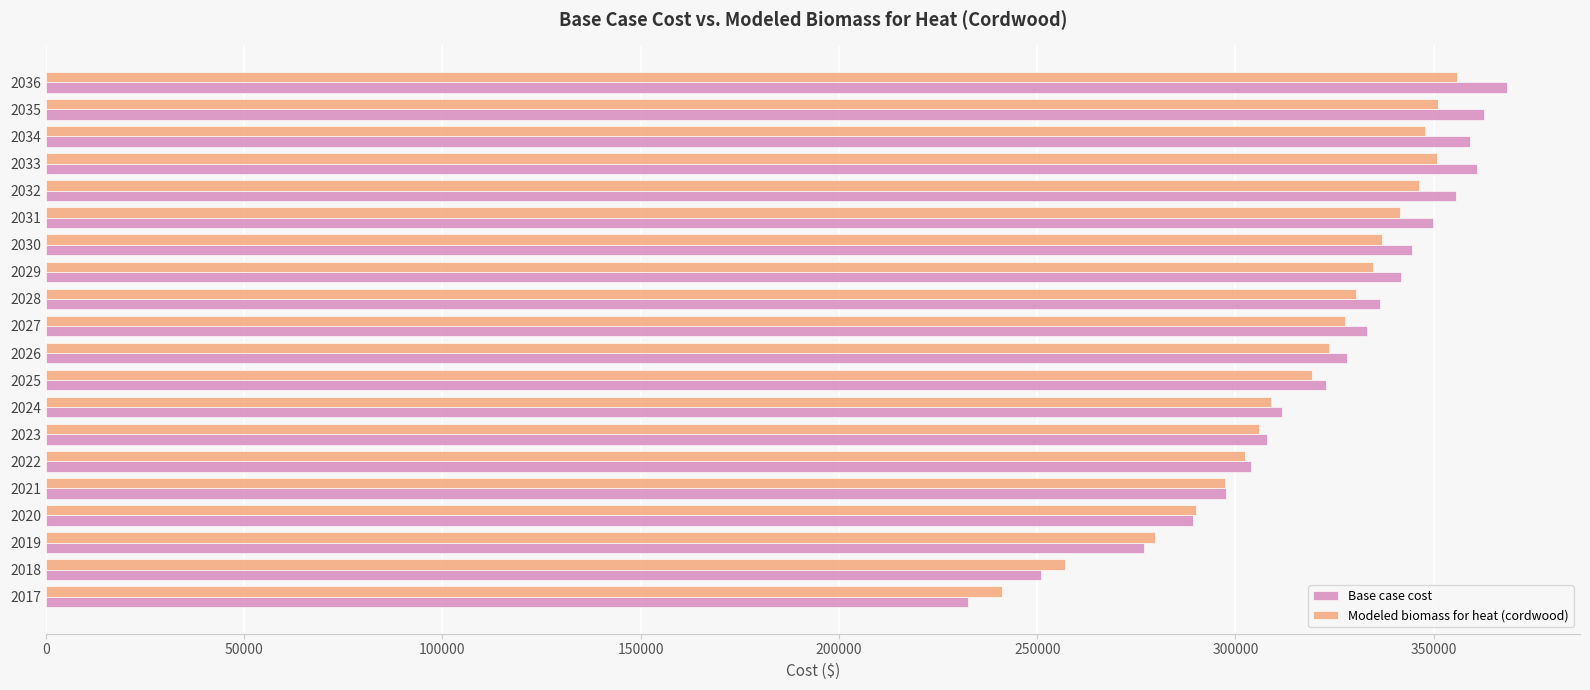

What is the sum of all Modeled biomass for heat (cordwood) values?

6347882.4